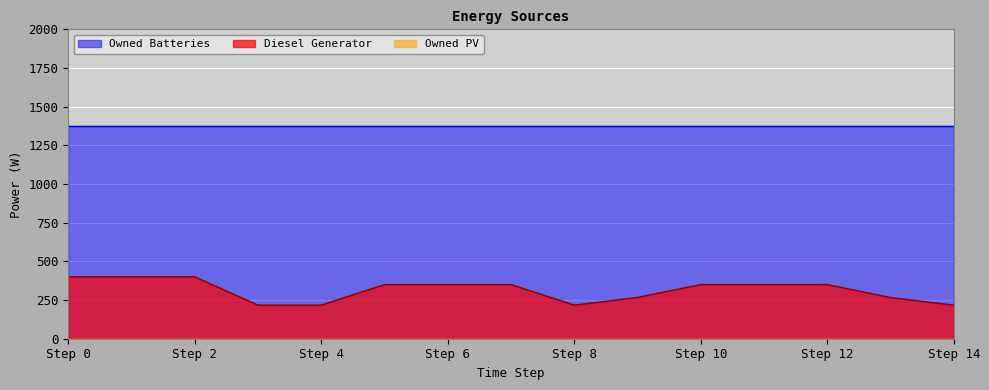

List the series in order of their peak value, lowest first.

Owned PV, Diesel Generator, Owned Batteries